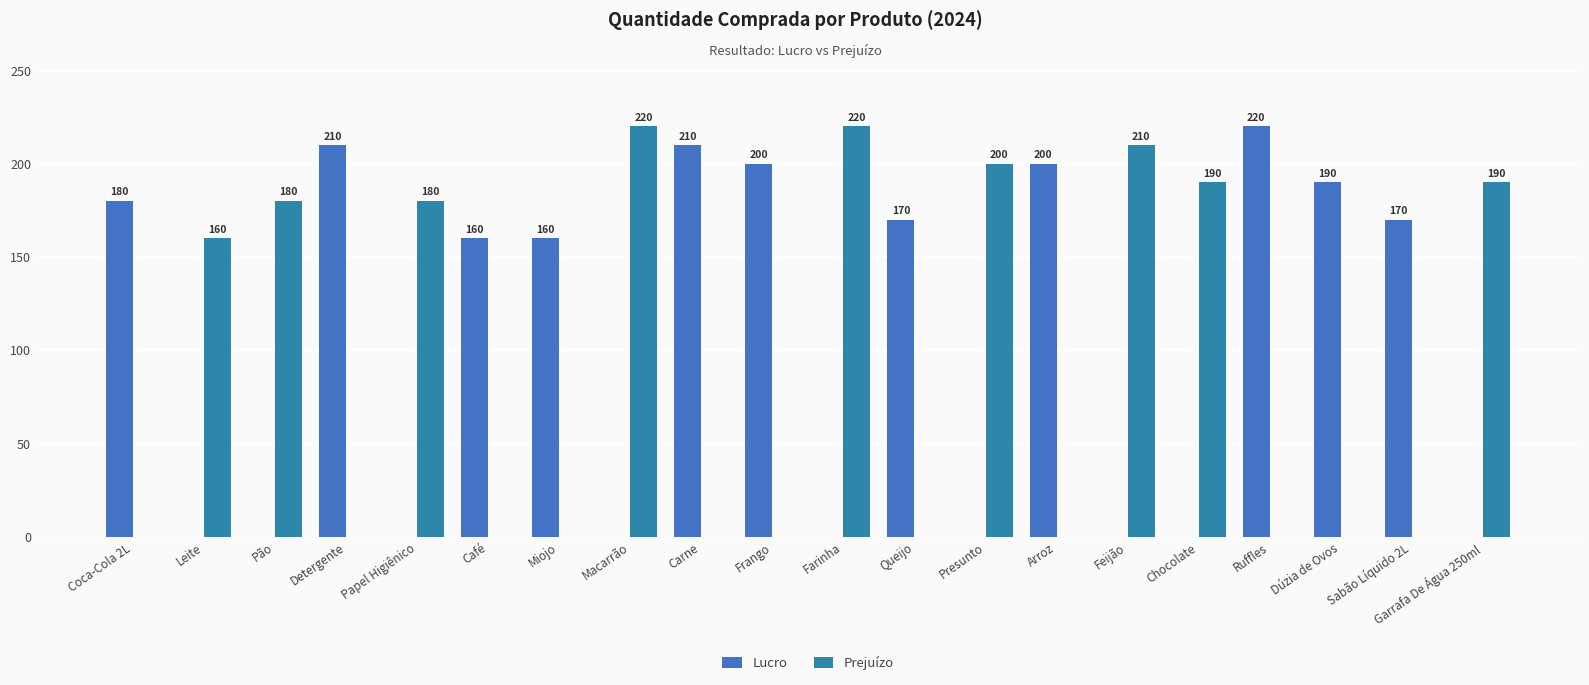

What position from the left is Carne?

9